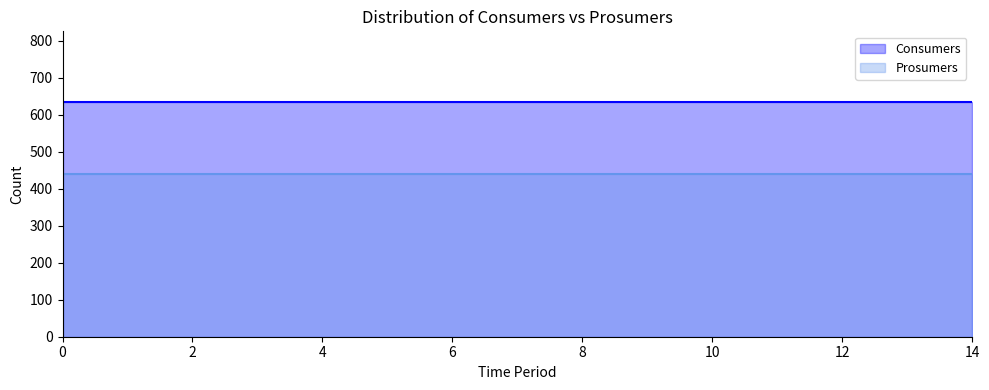

What is the spread (max minus min) of values at 2?

195